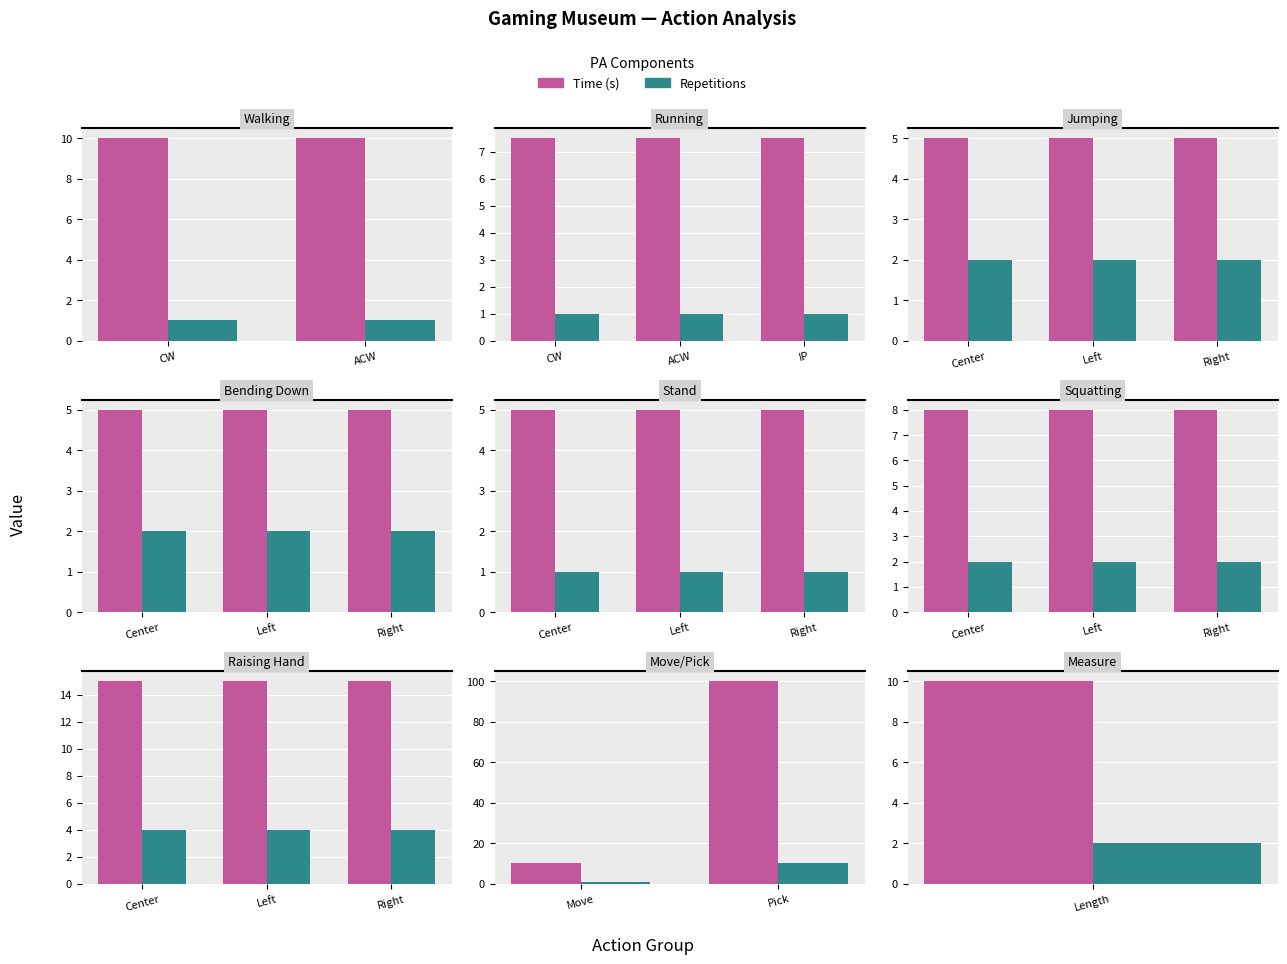

Which has a higher value, Move or Pick?

Pick